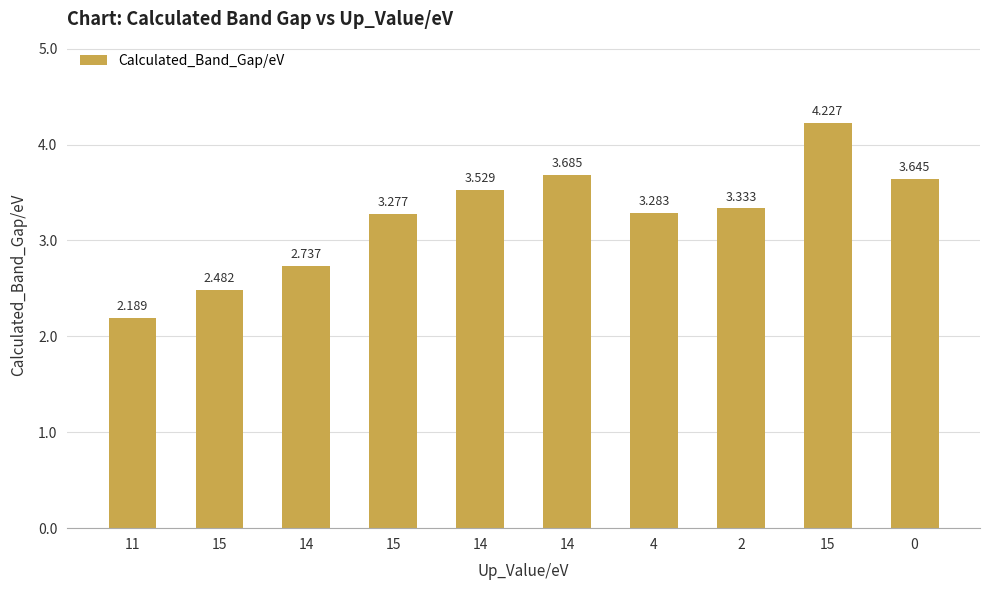

List the labels in order of value, smallest first.

11, 15, 14, 15, 4, 2, 14, 0, 14, 15